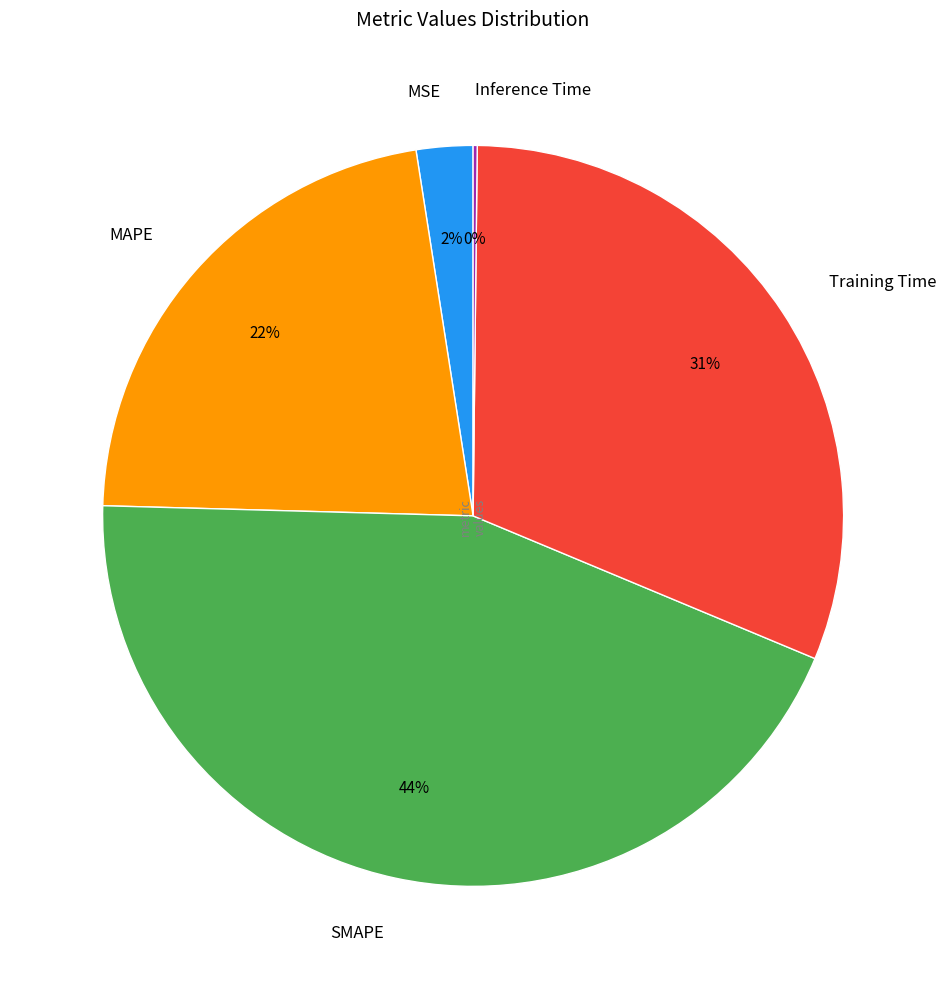

To the nearest percent, what is the difference between the largest and smallest slice percentages?

44%